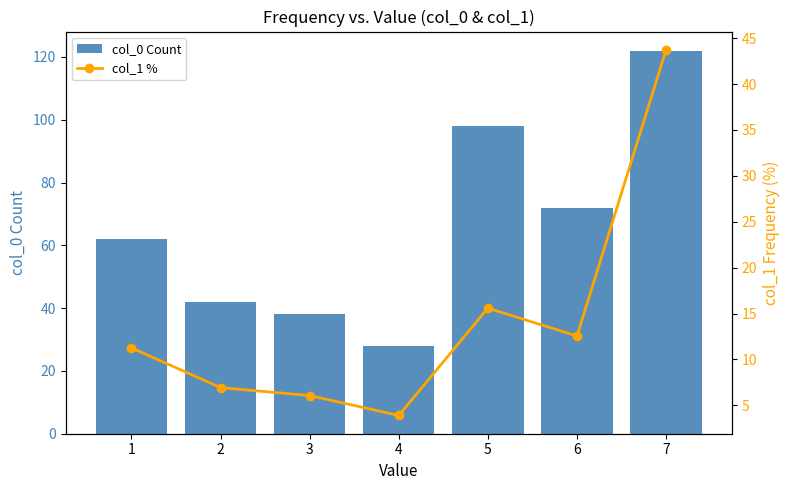

What are all the series names shown in the legend?

col_0 Count, col_1 %